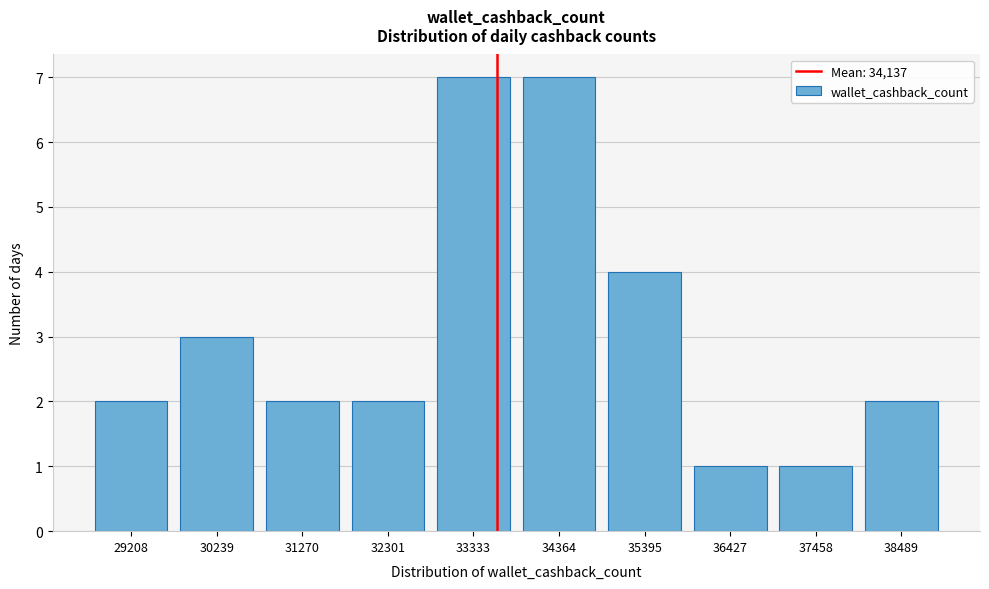

Reading left to right, what are all the values shown in this chart?

2	3	2	2	7	7	4	1	1	2